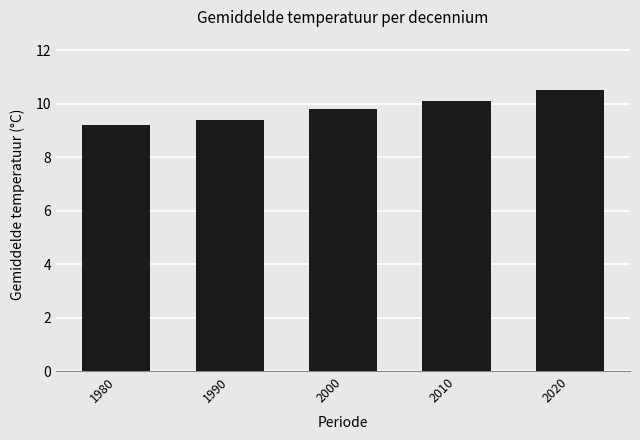

What is the average value?

9.8